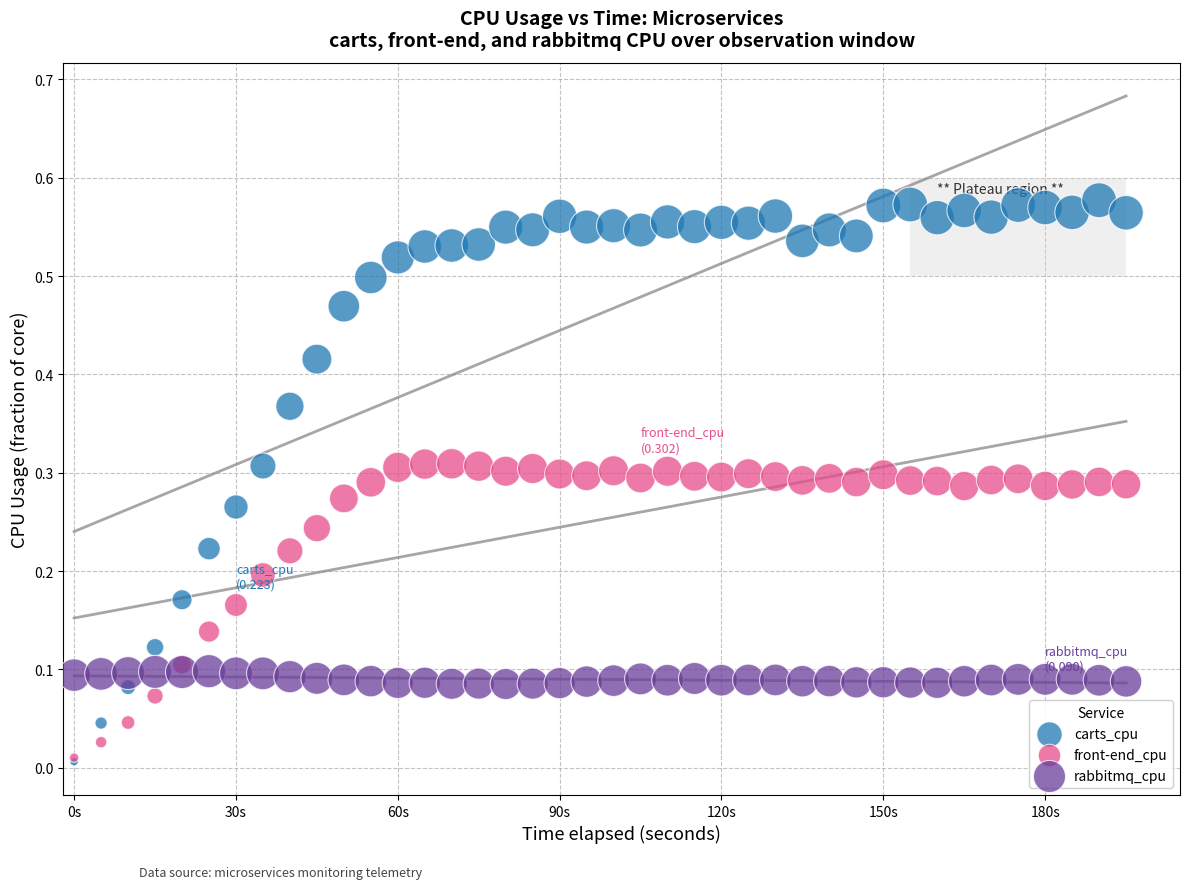

What are all the series names shown in the legend?

carts_cpu, front-end_cpu, rabbitmq_cpu